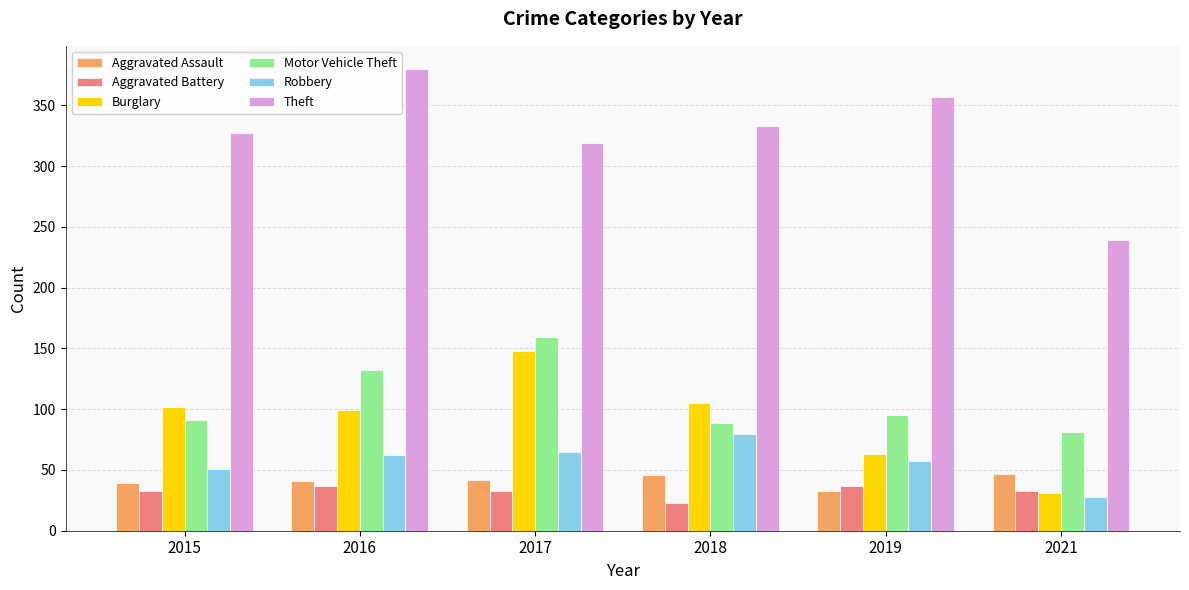

The Theft series shows 552 at 2015. True or false?

False